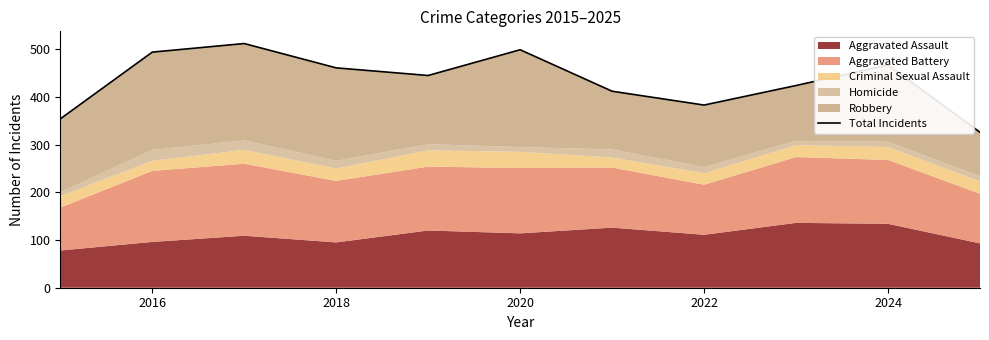

True or false: there are more than 2 points higher than both neighbors.

True